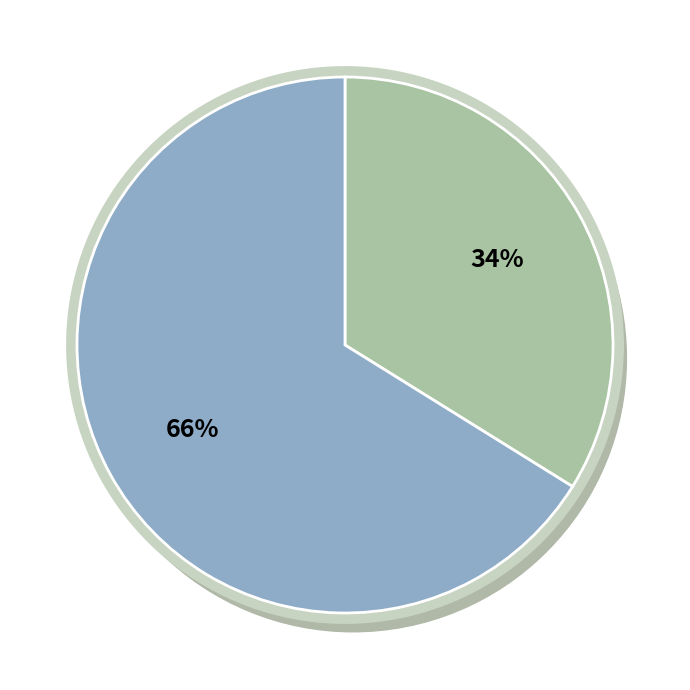

Is it true that 9 is 73% of the pie?

False